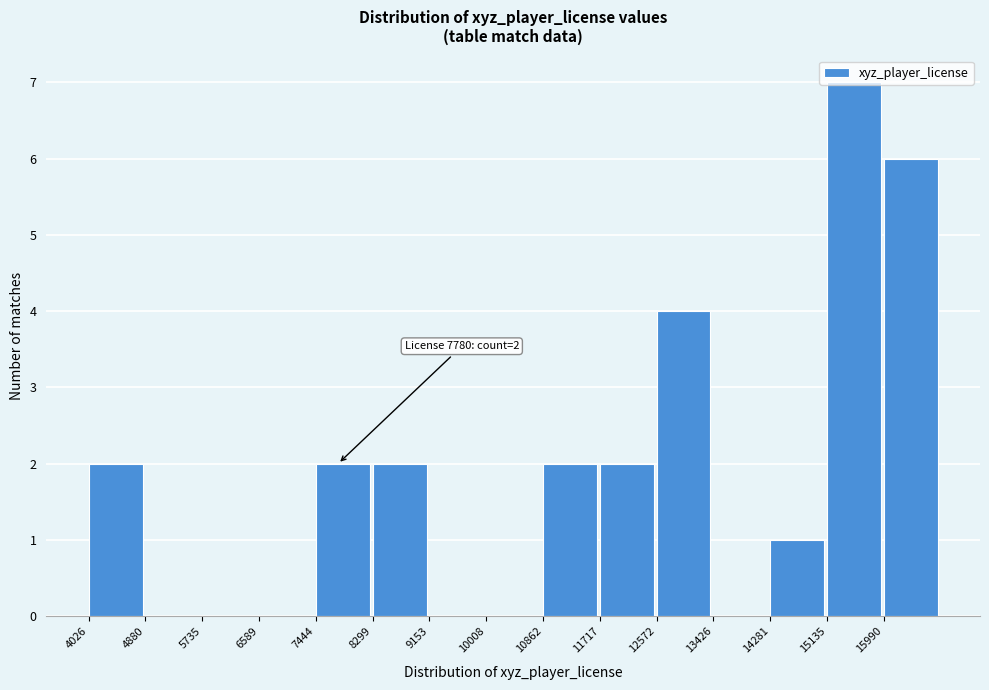

Over which range of the x-axis is the bar tallest?

15100 to 16000